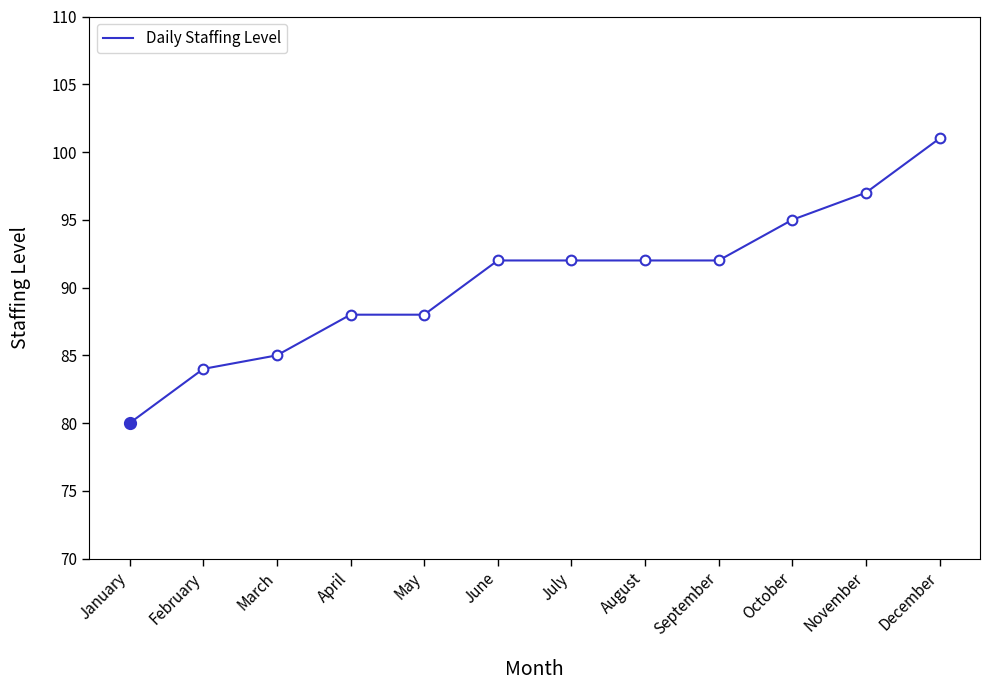

What is the value of the 11th point from the left?

97